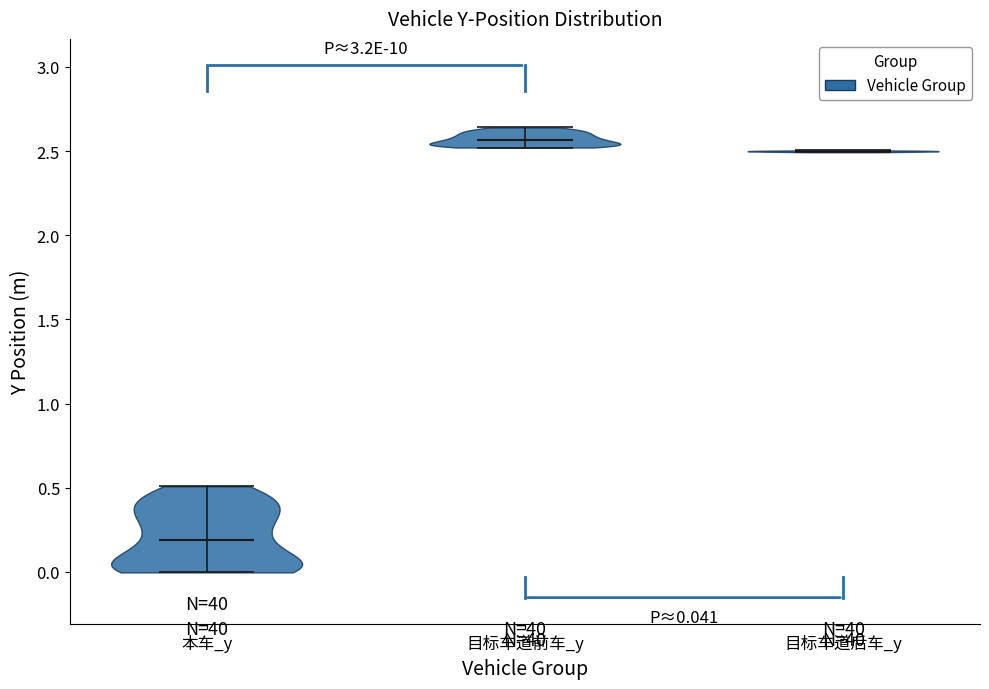

Which violin has the highest median line?

目标车道前车_y